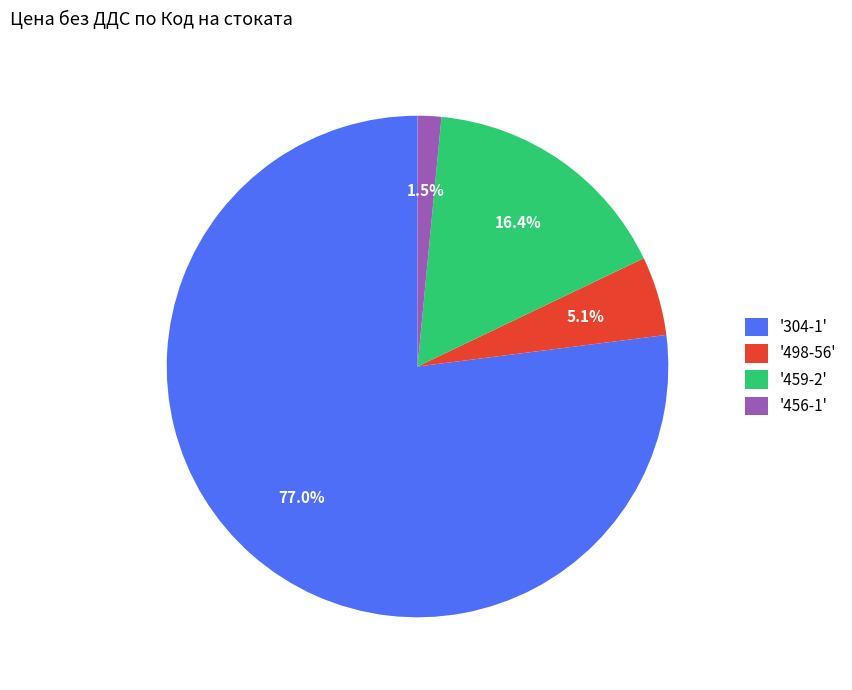

Which category has the biggest portion of the pie?

'304-1'